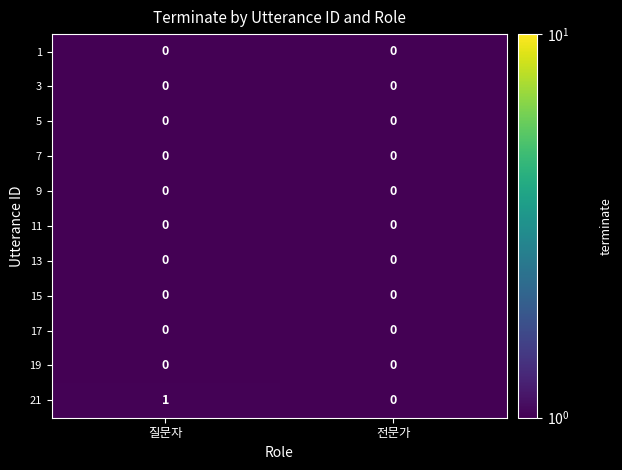

Which series changed the most between 질문자 and 전문가?

21